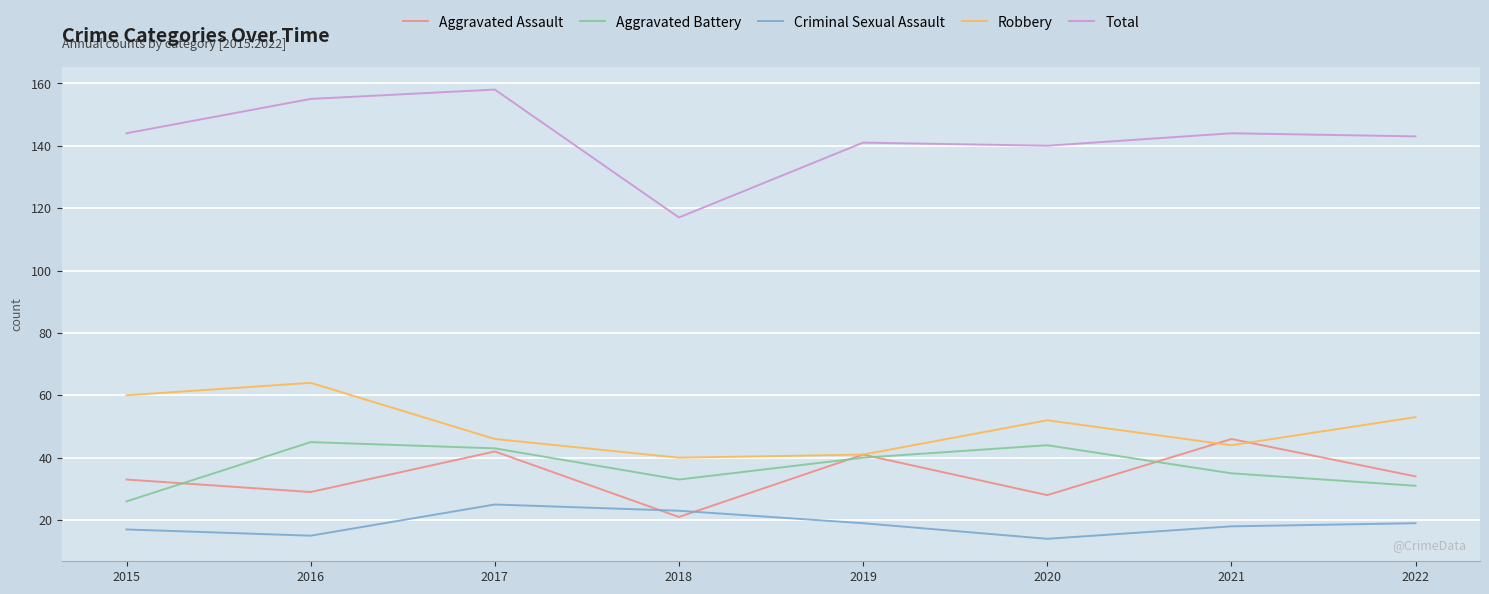

At which label does Criminal Sexual Assault first exceed 19?

2017